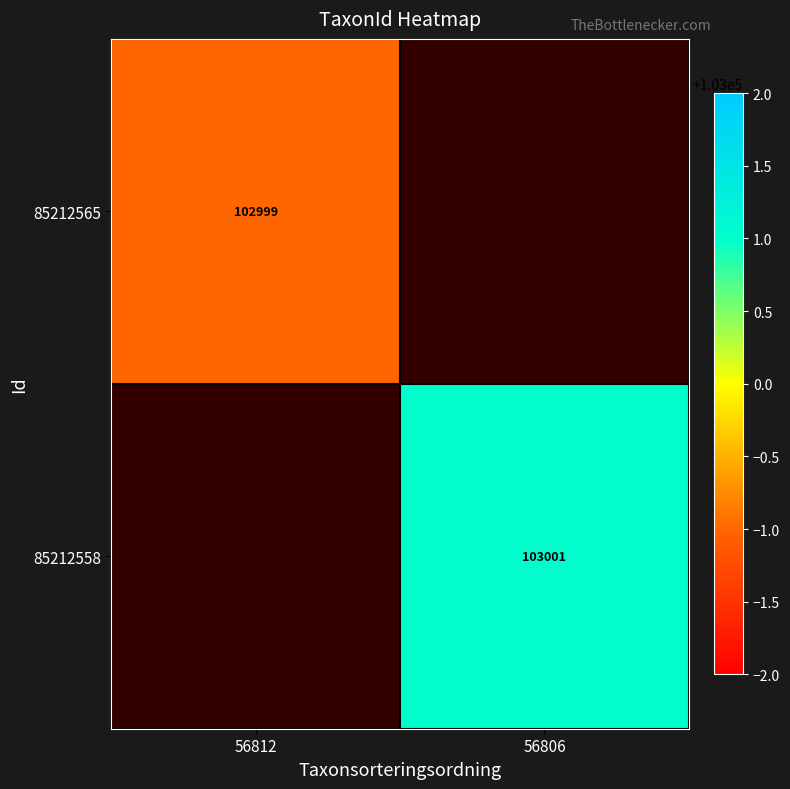

True or false: 85212565 has a value of 102999 at 56812.

True